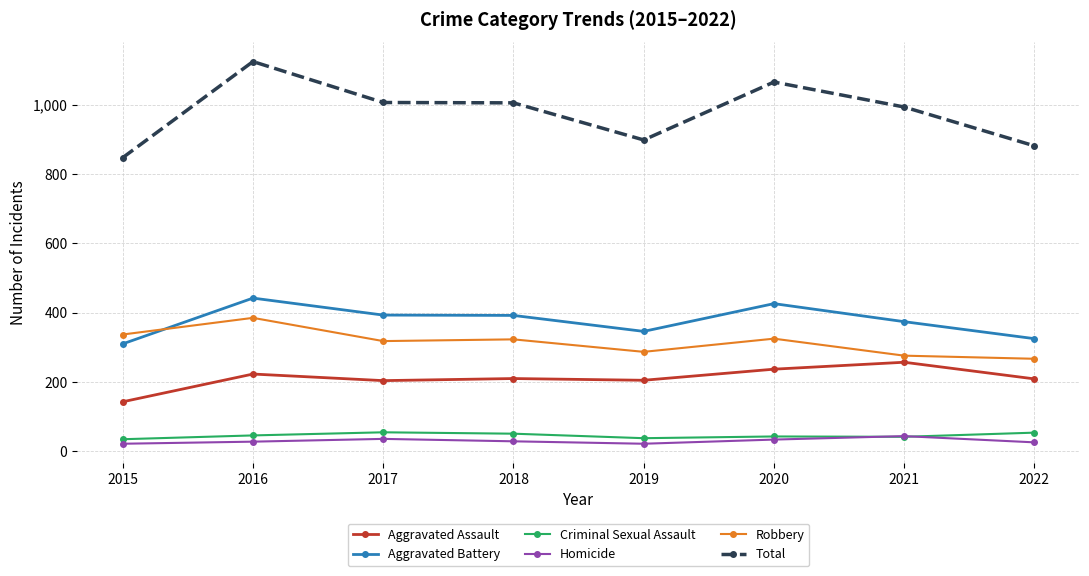

What is the difference between the Criminal Sexual Assault values at 2015 and 2019?

3